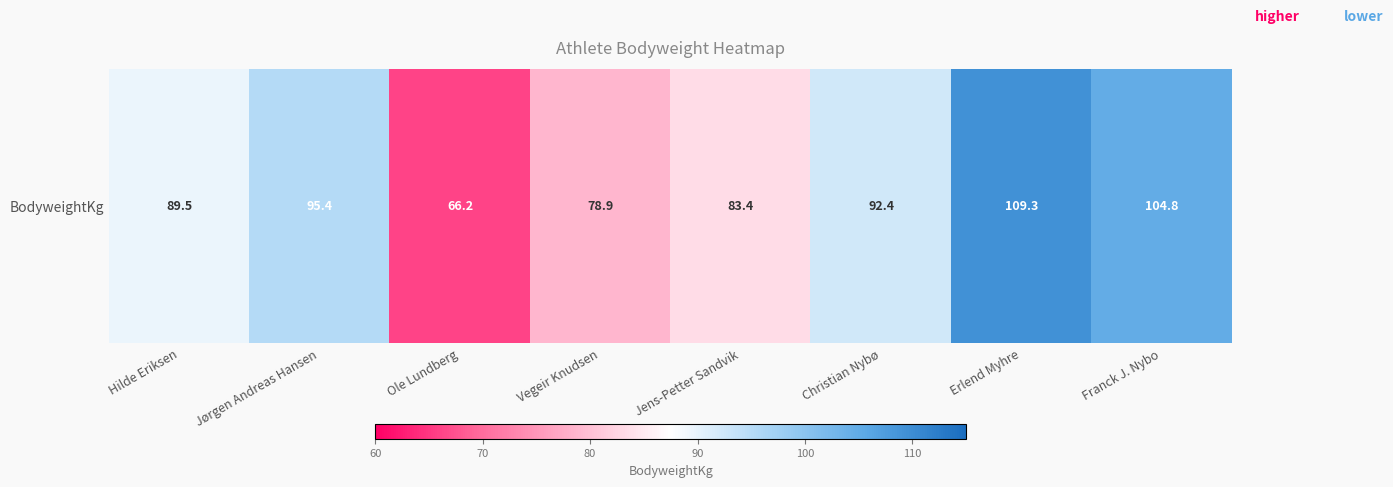

What value does the data have at Vegeir Knudsen?

78.9